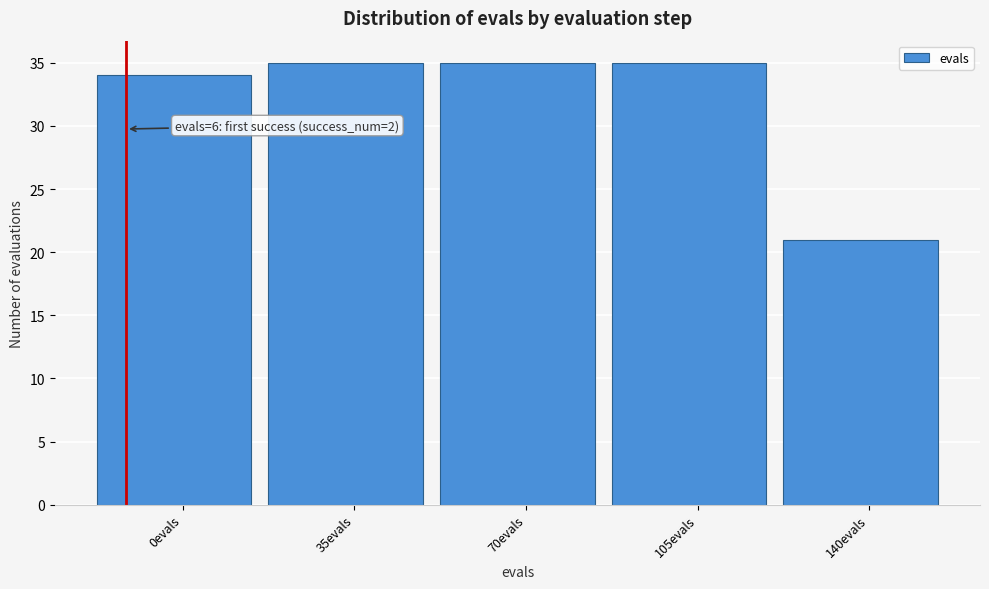

Reading left to right, extract all data points from this chart.

0evals=34	35evals=35	70evals=35	105evals=35	140evals=21